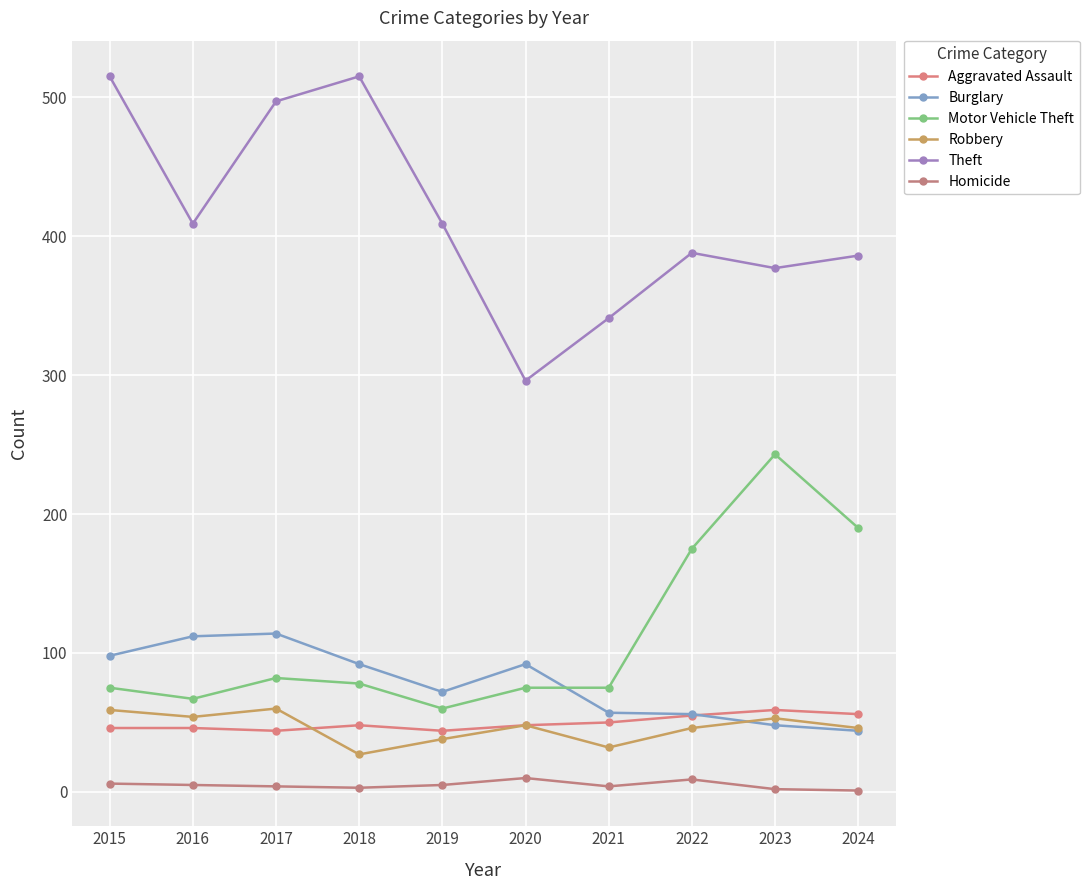

True or false: Burglary has more than 0 interior local peaks.

True